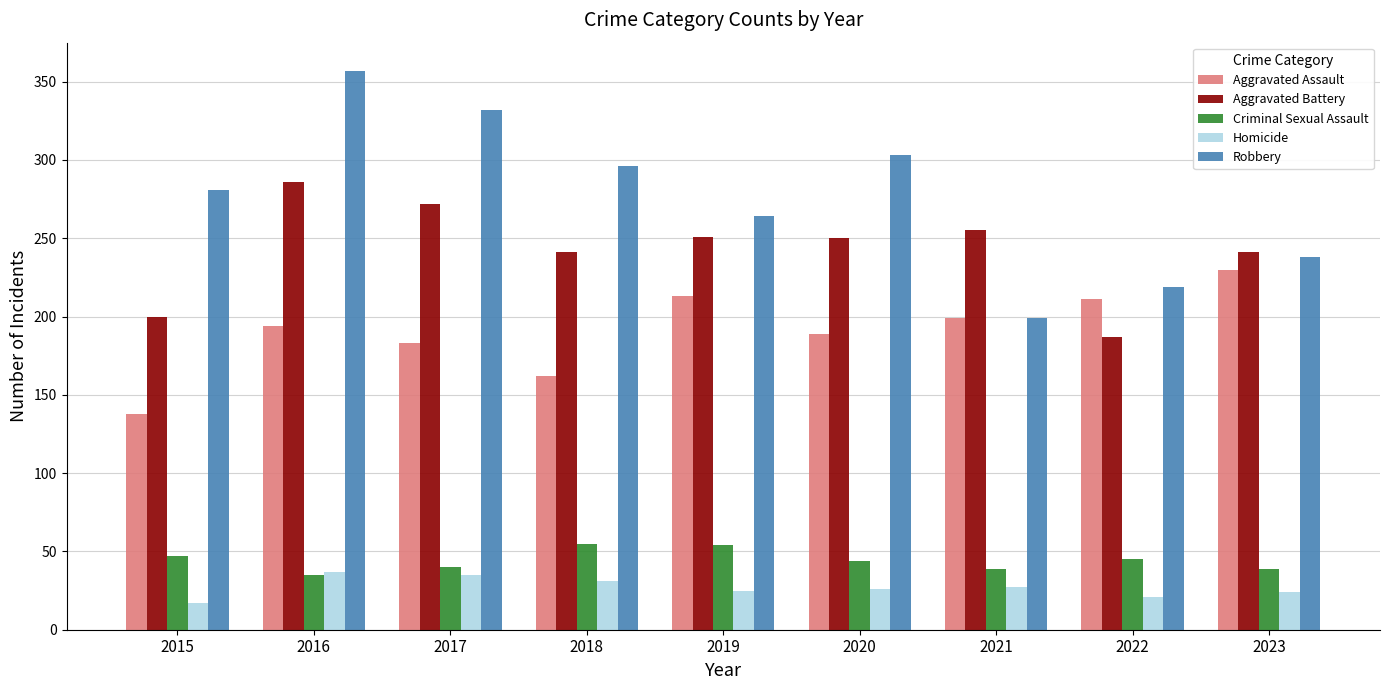

Count the number of categories in the chart.

9